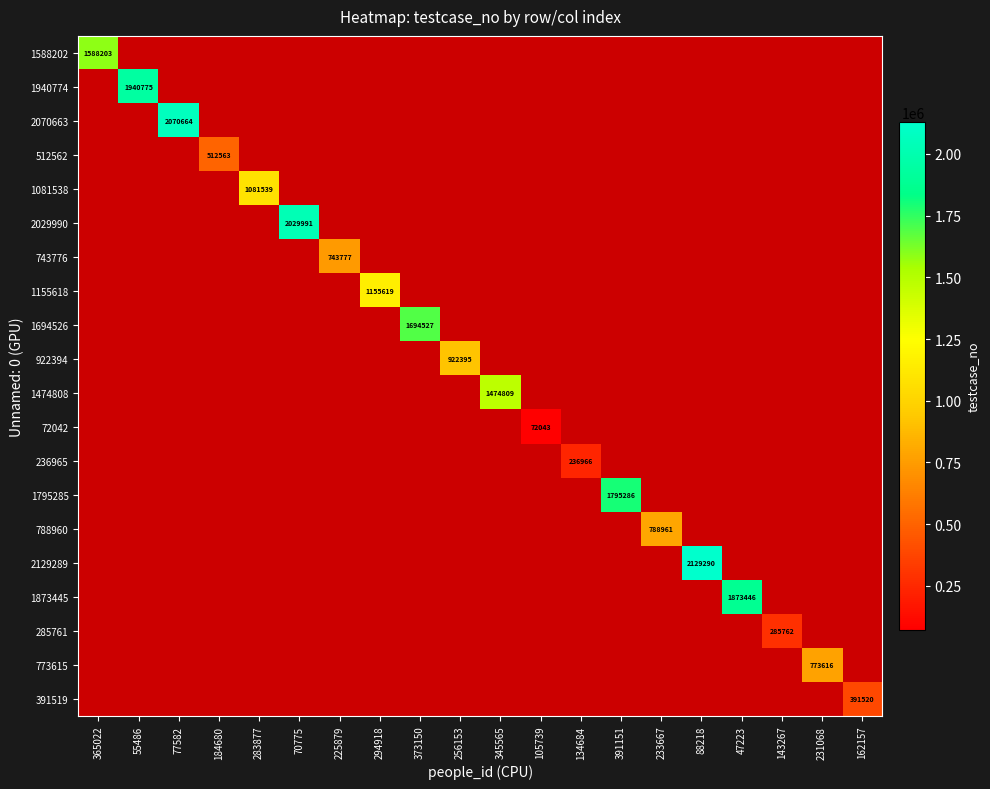

The value of 788960 at 233667 is 189112. True or false?

False